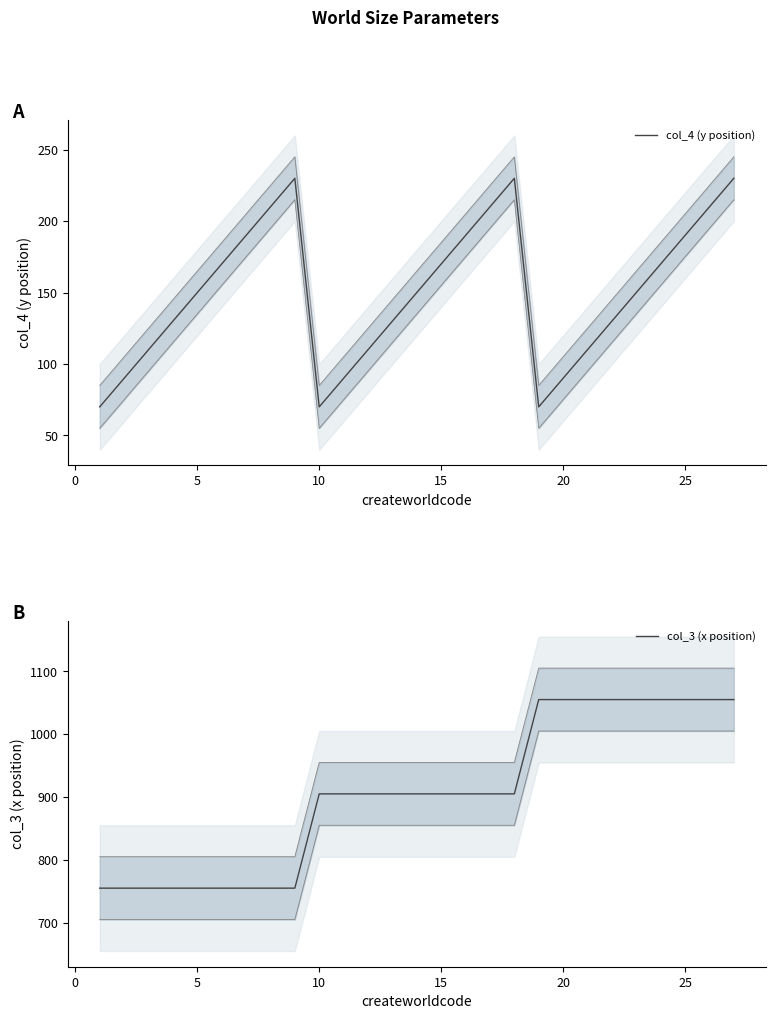

What is the maximum value for col_4 (y position)?

230